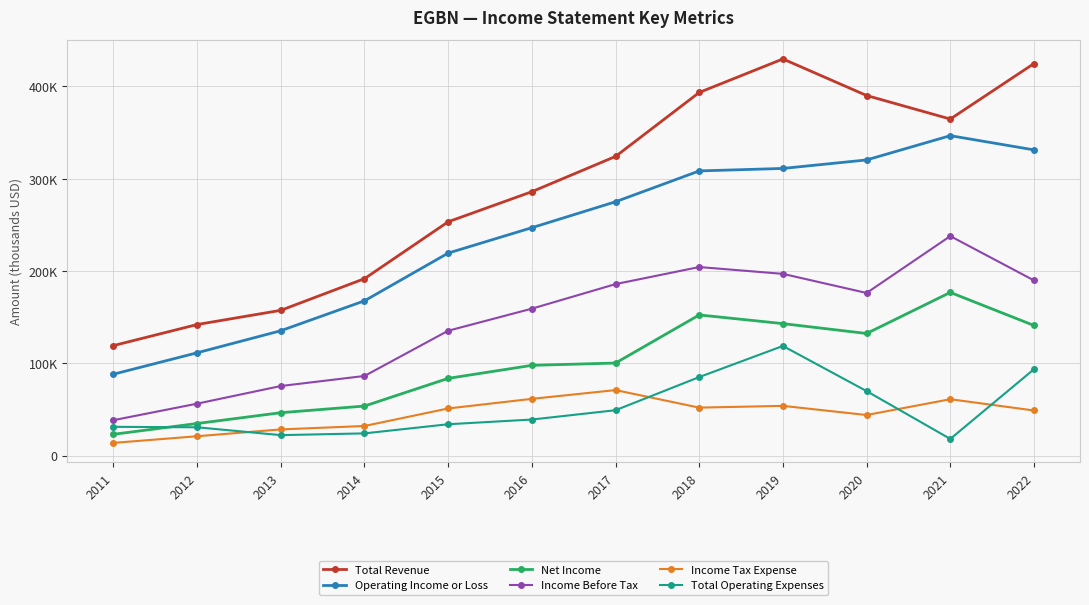

How many lines are shown in the chart?

6